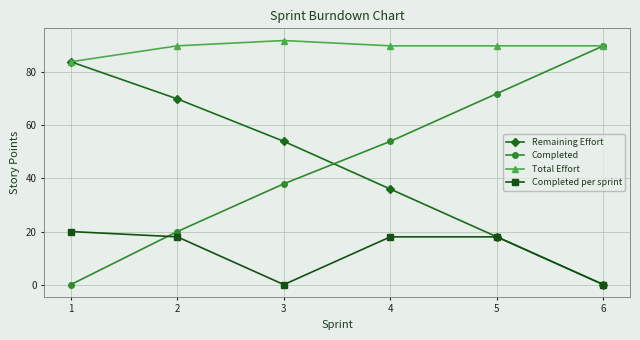

True or false: Completed has a value of 118 at 6.

False